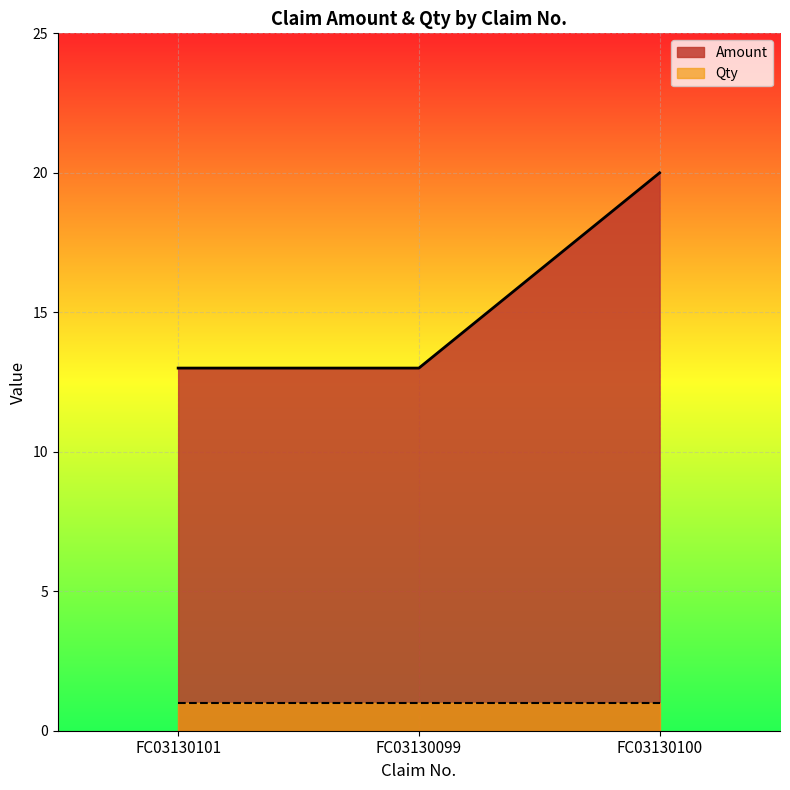

What is the approximate value at FC03130100?

20